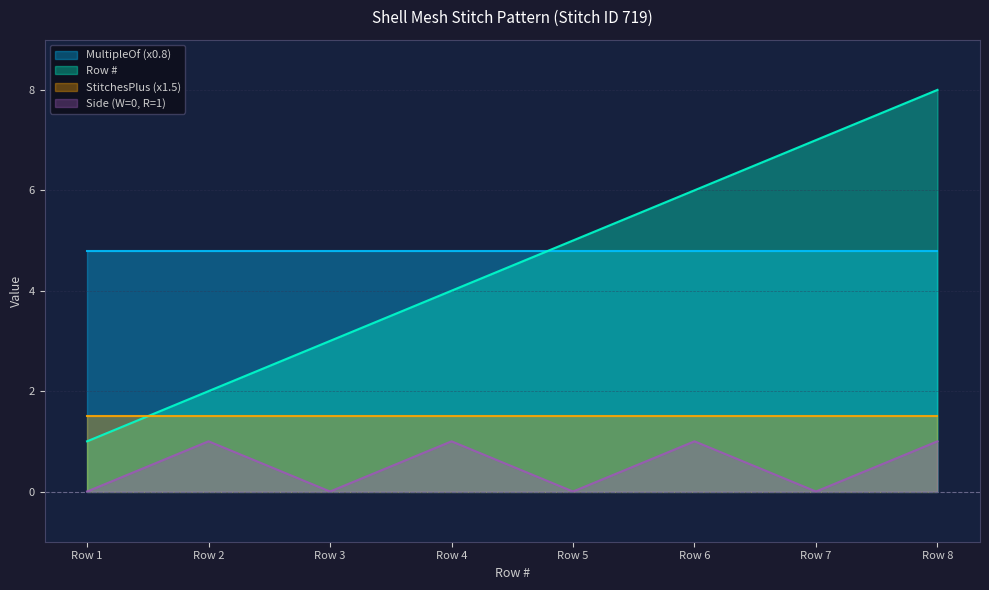

What is the sum of all Side_numeric values?

4